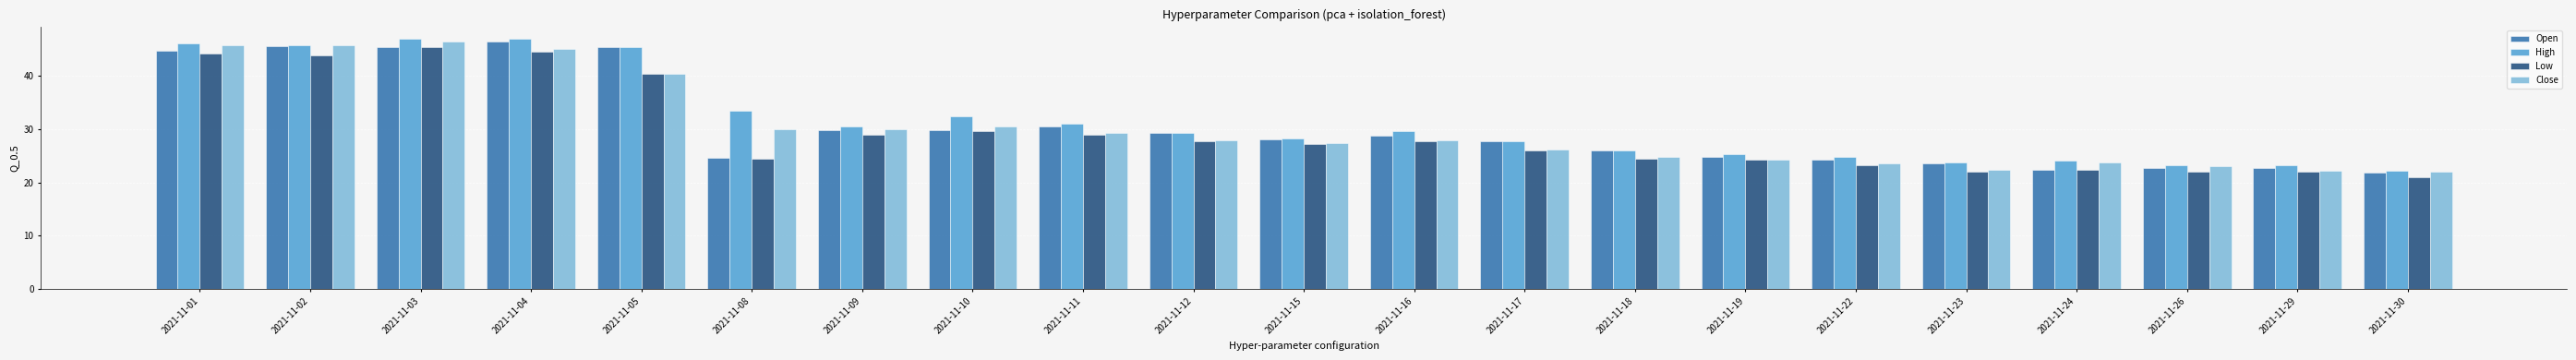

Is it true that Open equals 78.9 at 2021-11-05?

False